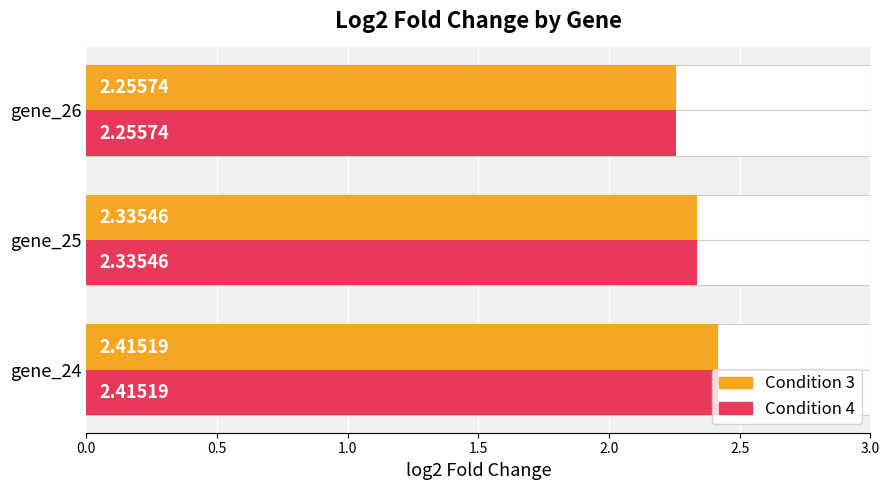

What is the maximum value for log2_fold_change_Condition 4?

2.4